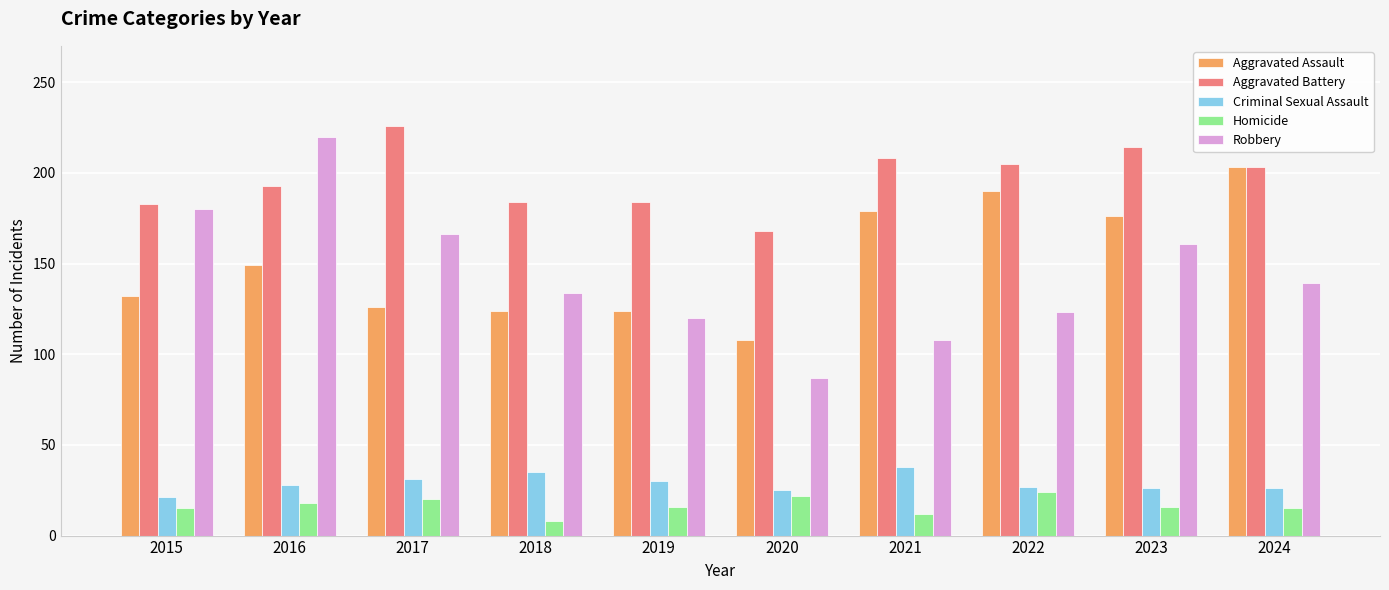

Which series has the largest total across all categories?

Aggravated Battery